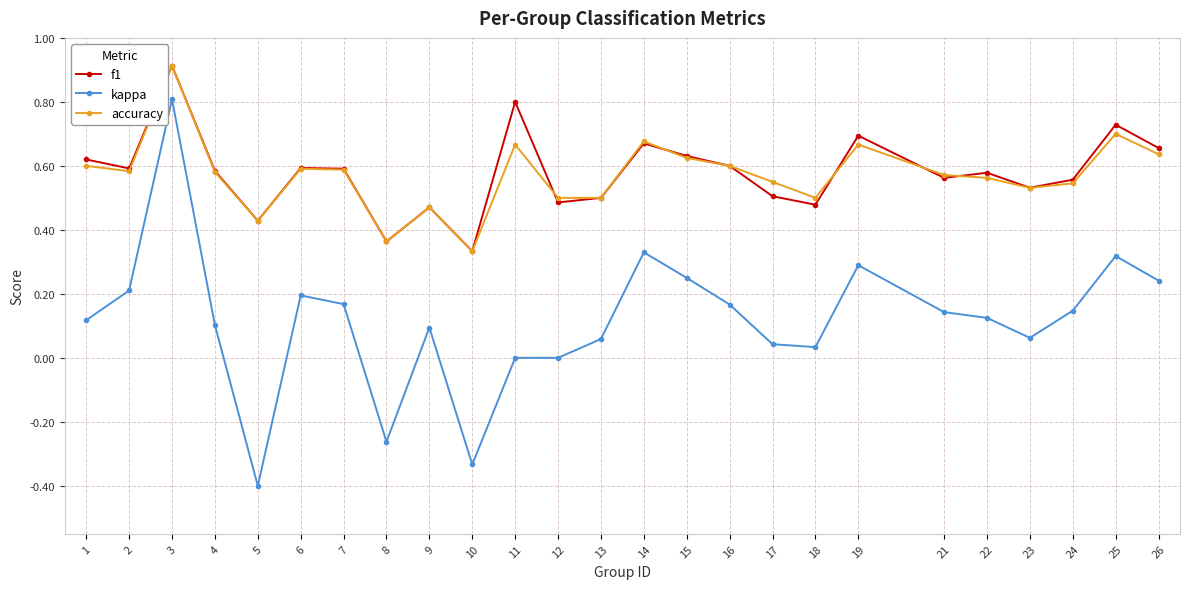

Is it true that f1 equals 1.0 at 15?

False